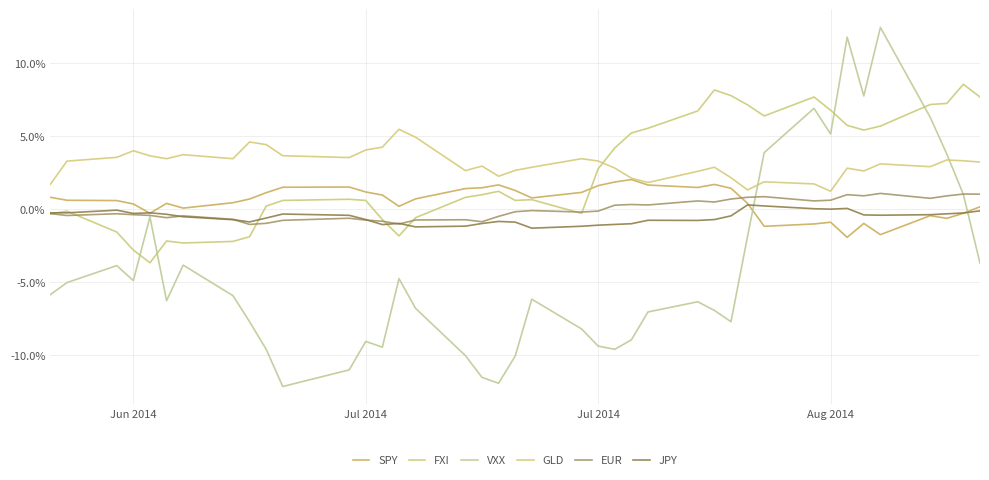

Is this an area chart (filled region under the line)?

No